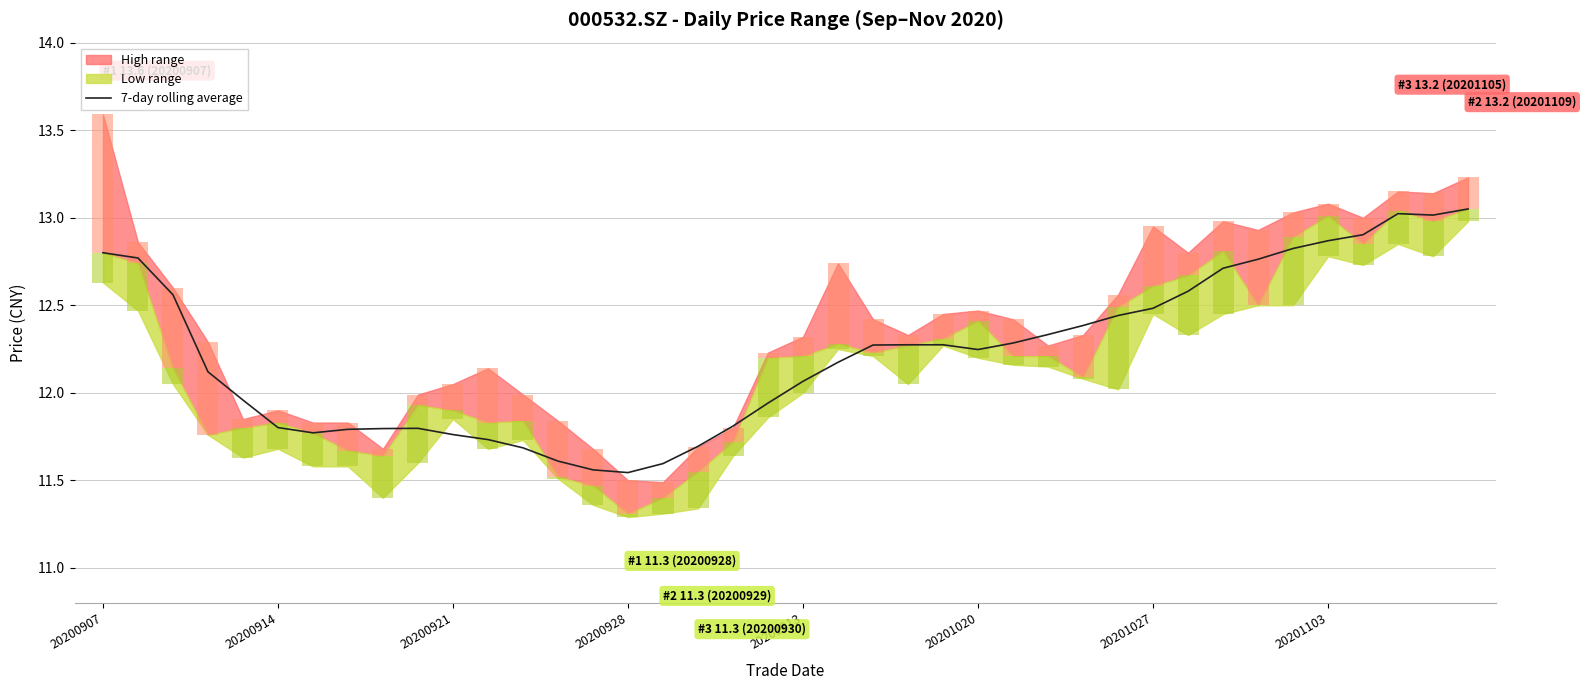

The 7-day rolling average series shows 12.9 at 20201103. True or false?

True